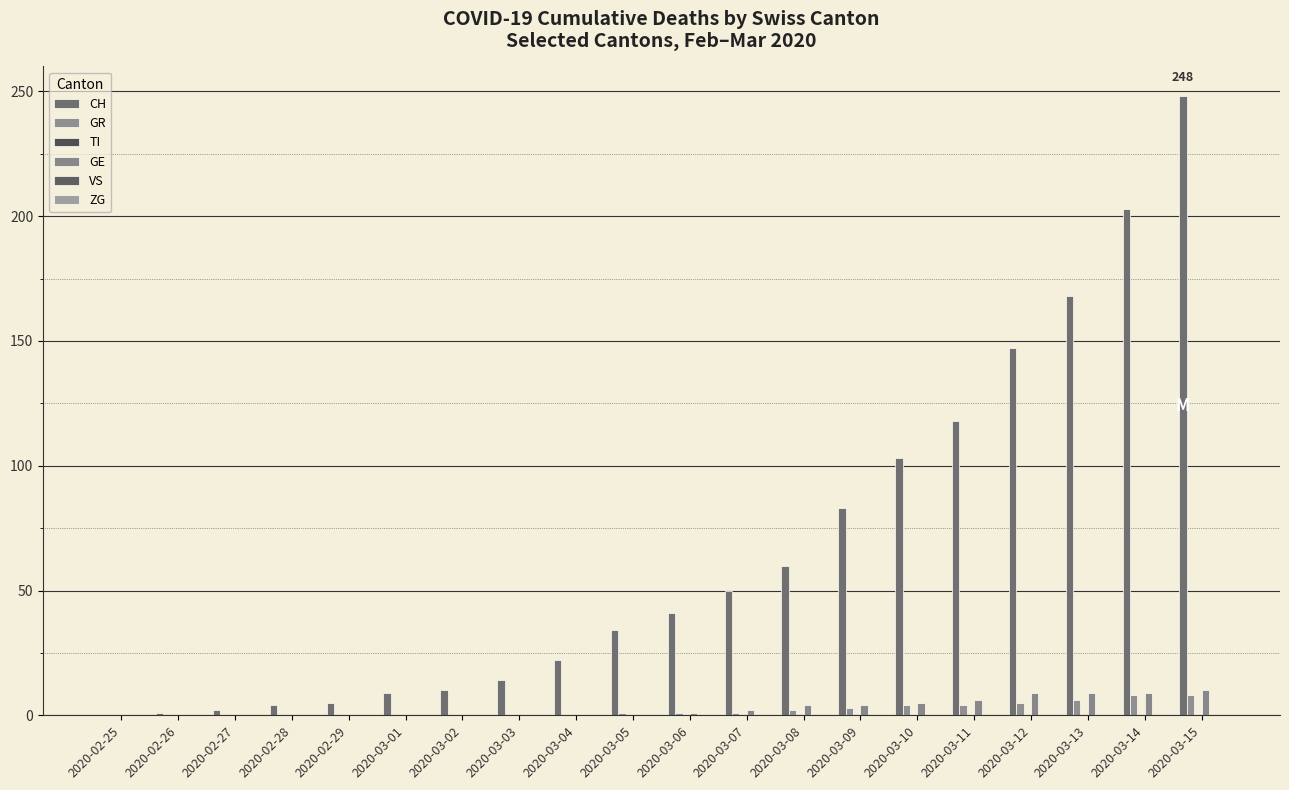

What is the total value across all series at 2020-03-06?

43